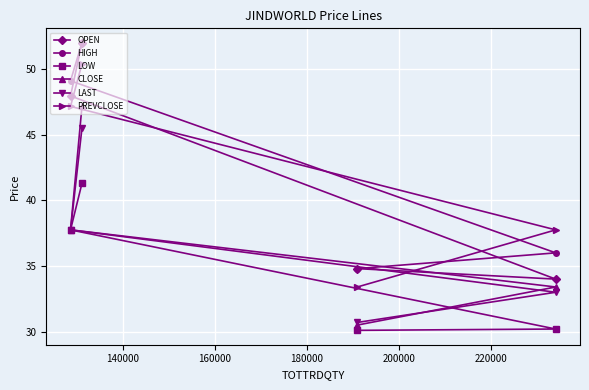

Count the number of data series in this chart.

6